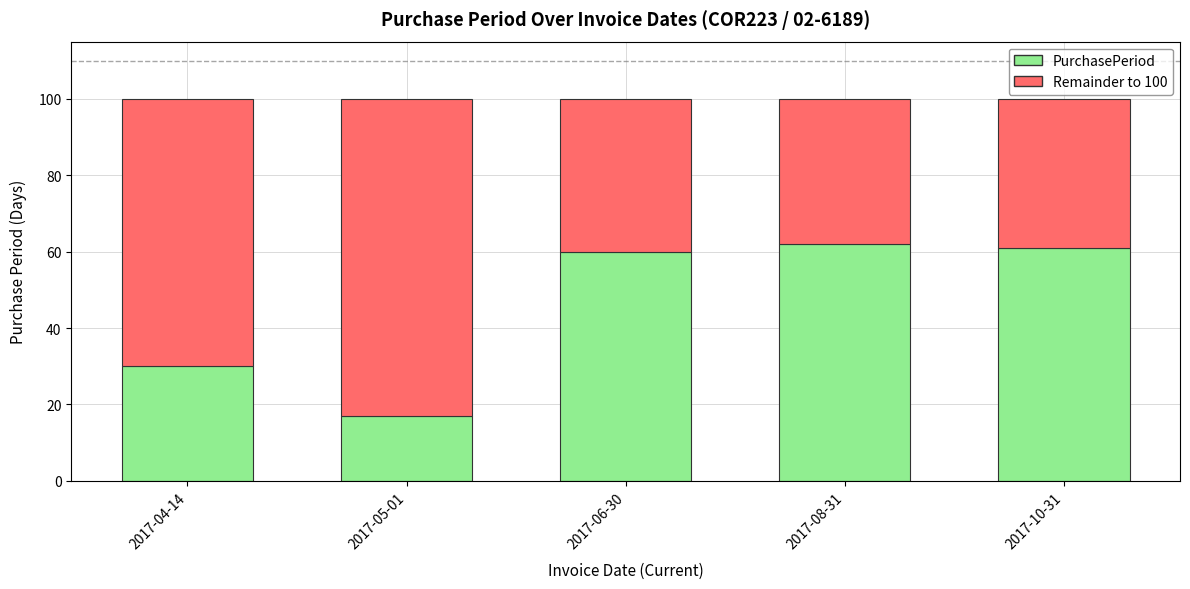

What is the total value across all series at 2017-10-31?

100